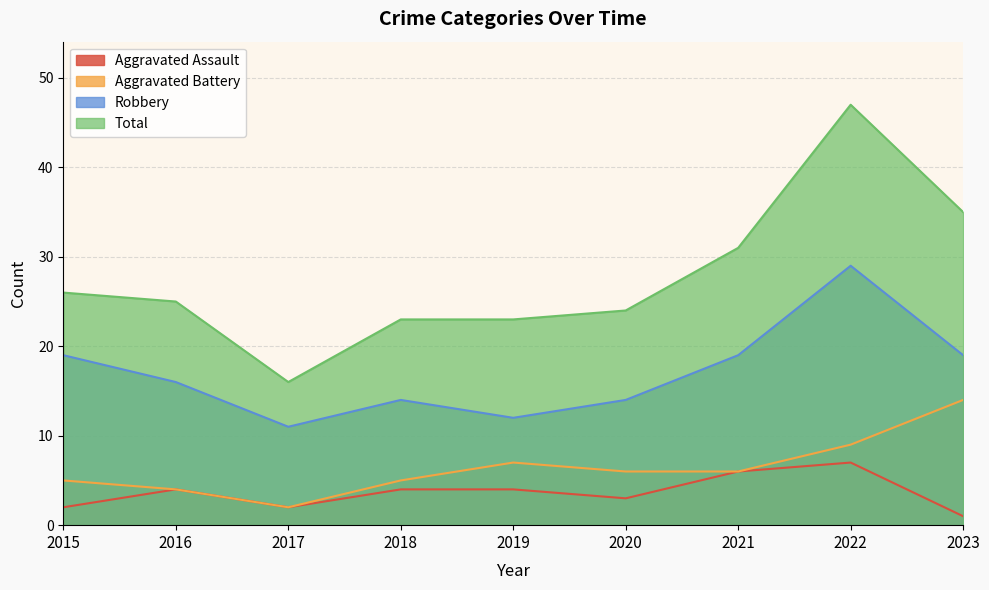

What is the spread (max minus min) of values at 2019?

19